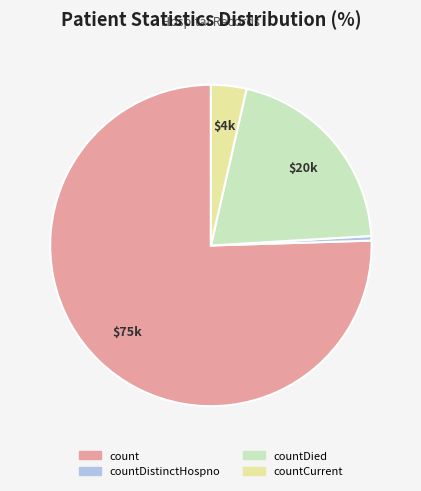

What is the largest slice in the pie chart?

count